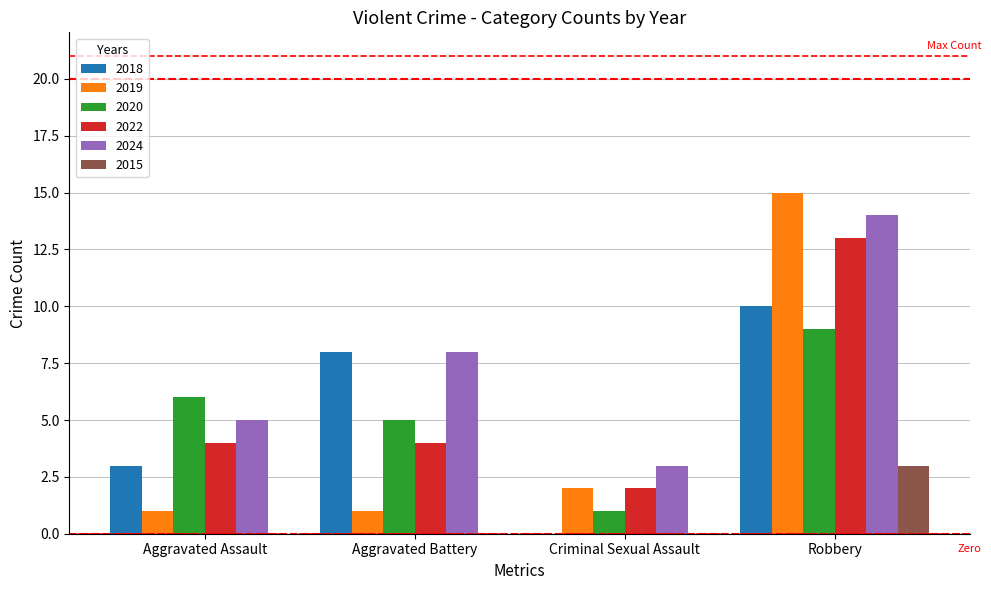

True or false: 2018 has a value of 8 at Aggravated Battery.

True